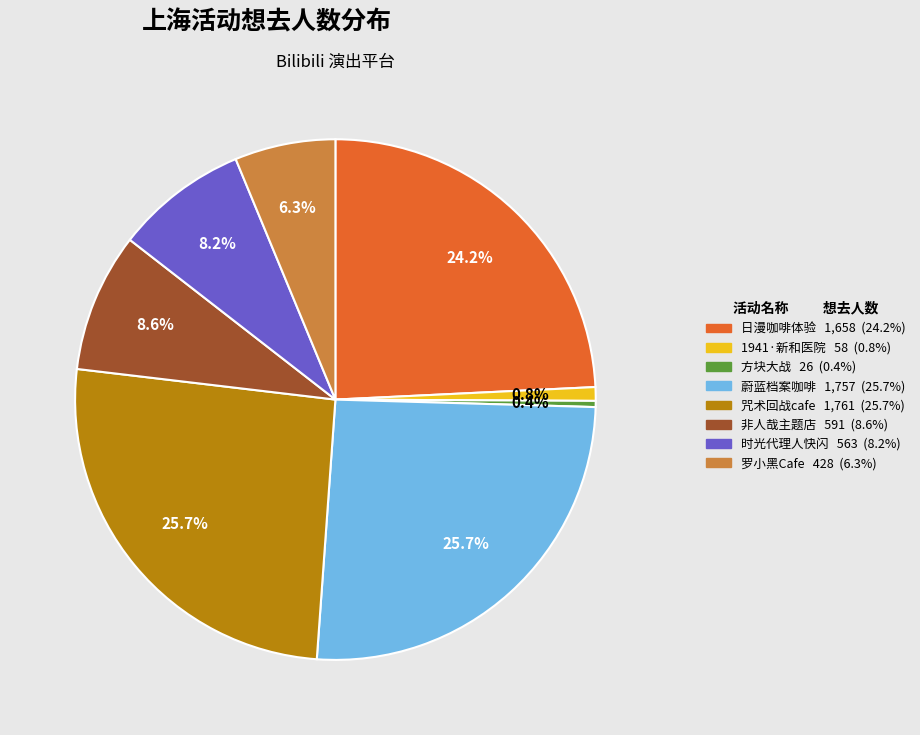

Combined, do 咒术回战cafe 1,761 (25.7%) and 蔚蓝档案咖啡 1,757 (25.7%) account for over 50%?

Yes